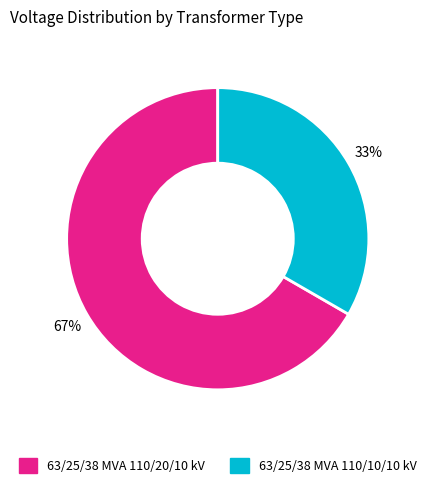

What is the ratio of the value at 63/25/38 MVA 110/20/10 kV to the value at 63/25/38 MVA 110/10/10 kV?

2.0